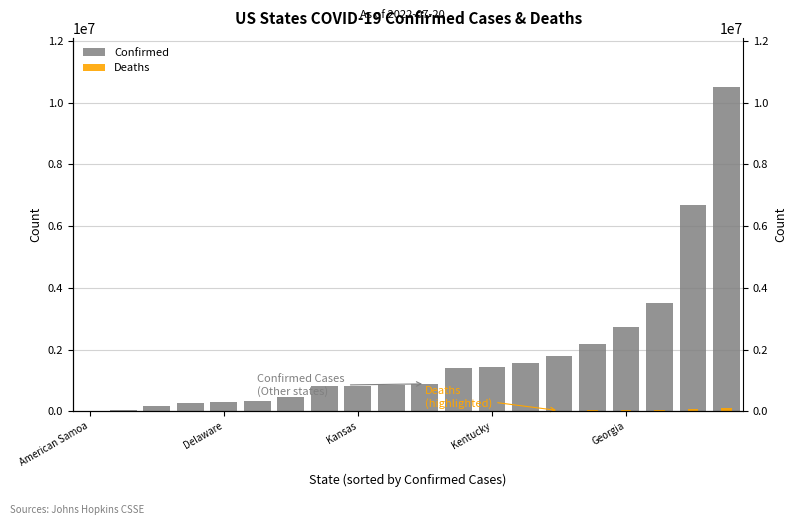

How many groups of bars are there?

20